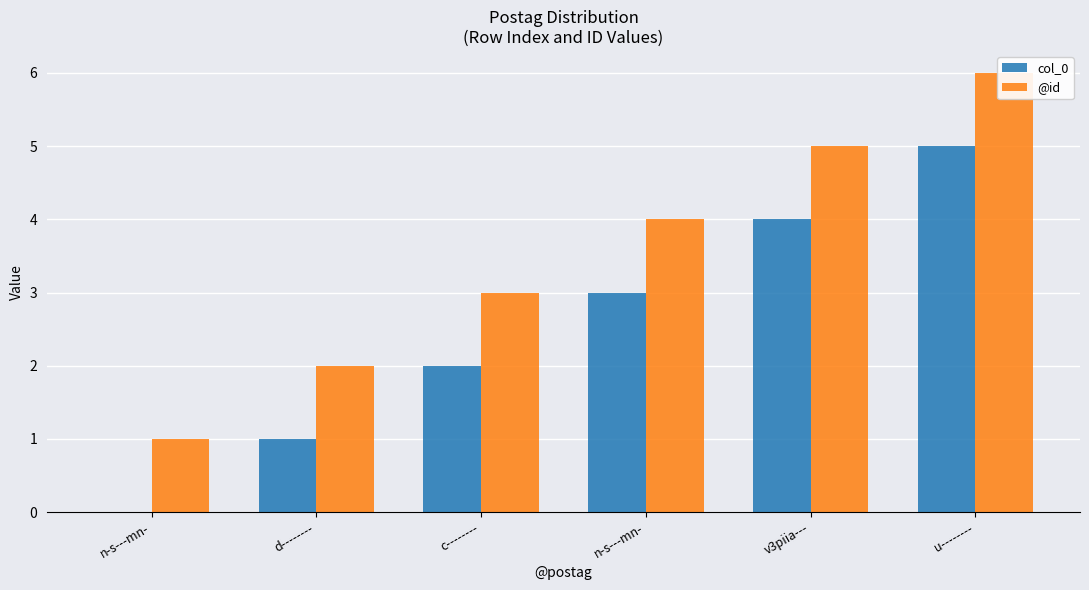

What is the minimum value for @id?

1